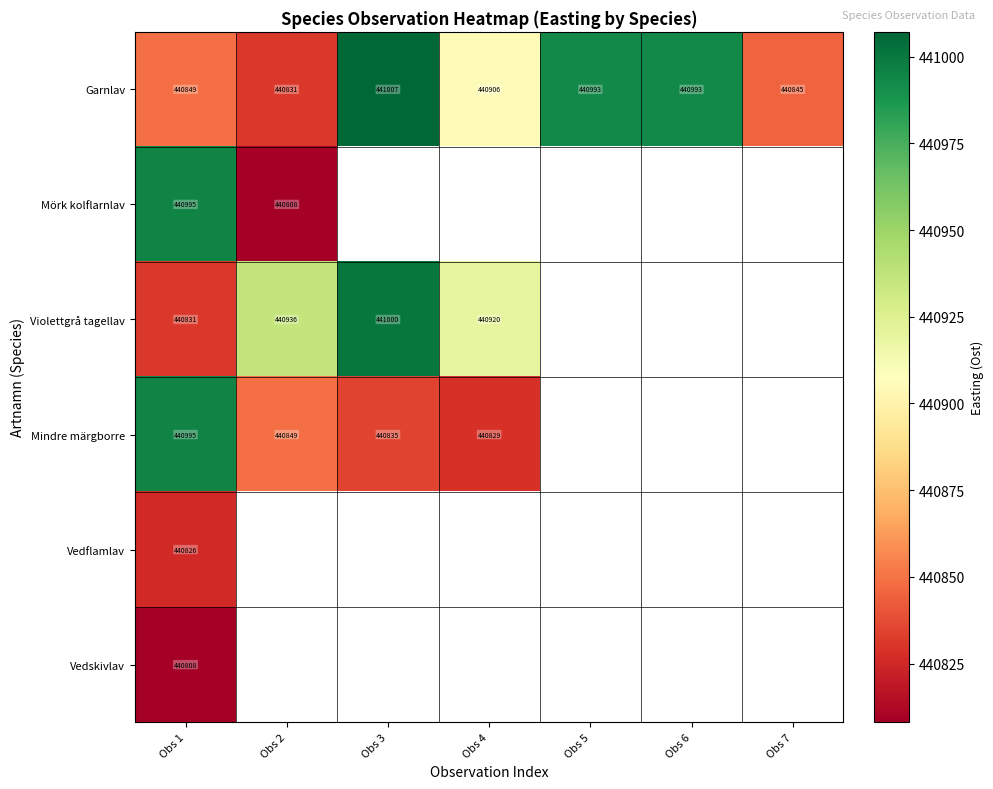

At how many categories does at least one series exceed 440967?

4